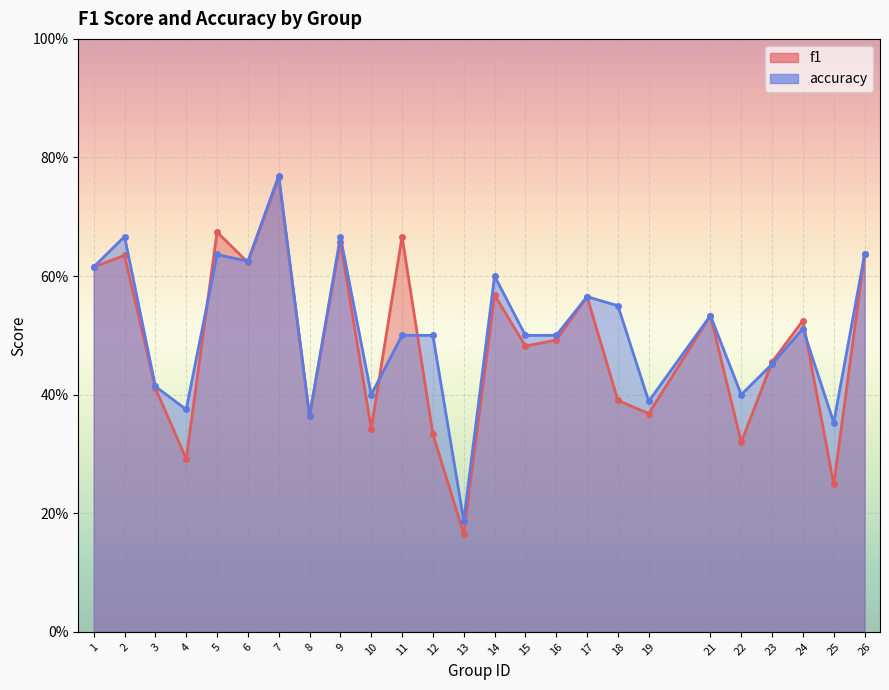

What are all the series names shown in the legend?

f1, accuracy